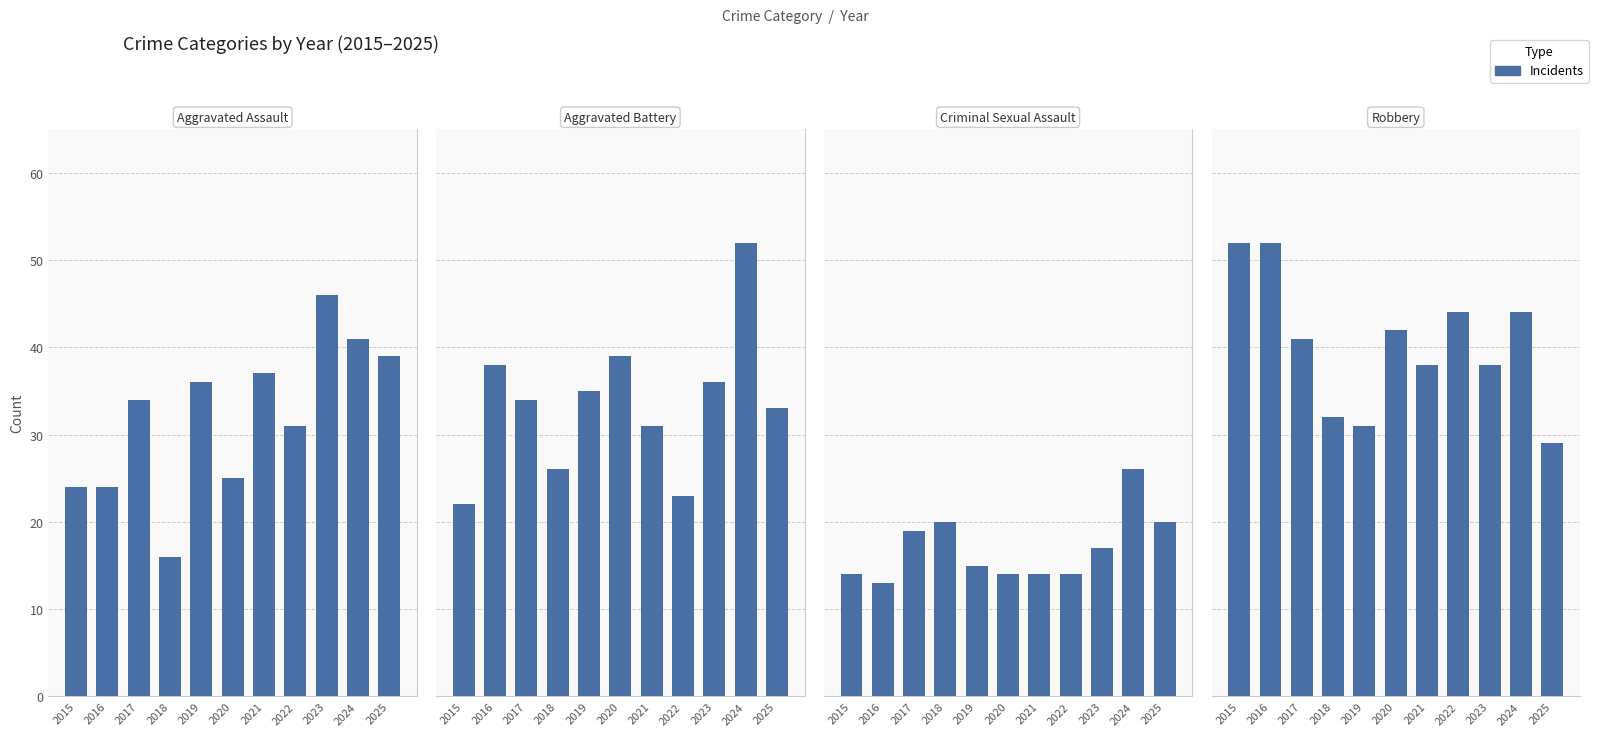

What is the approximate value of Robbery at 2022?

44